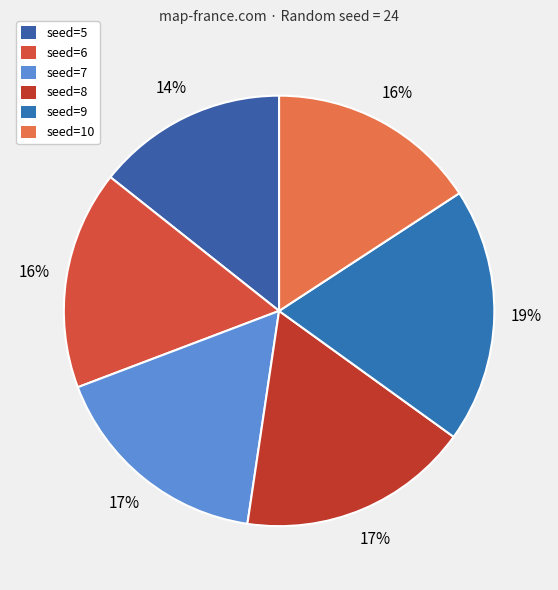

Does any single category account for the majority?

No